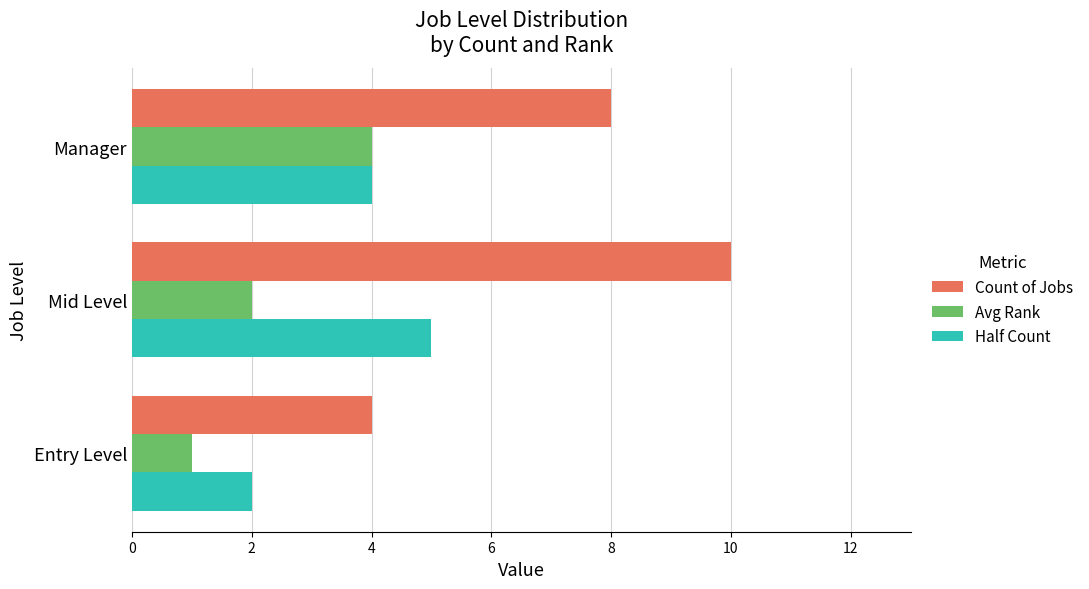

At which category is the sum across all series the highest?

Mid Level